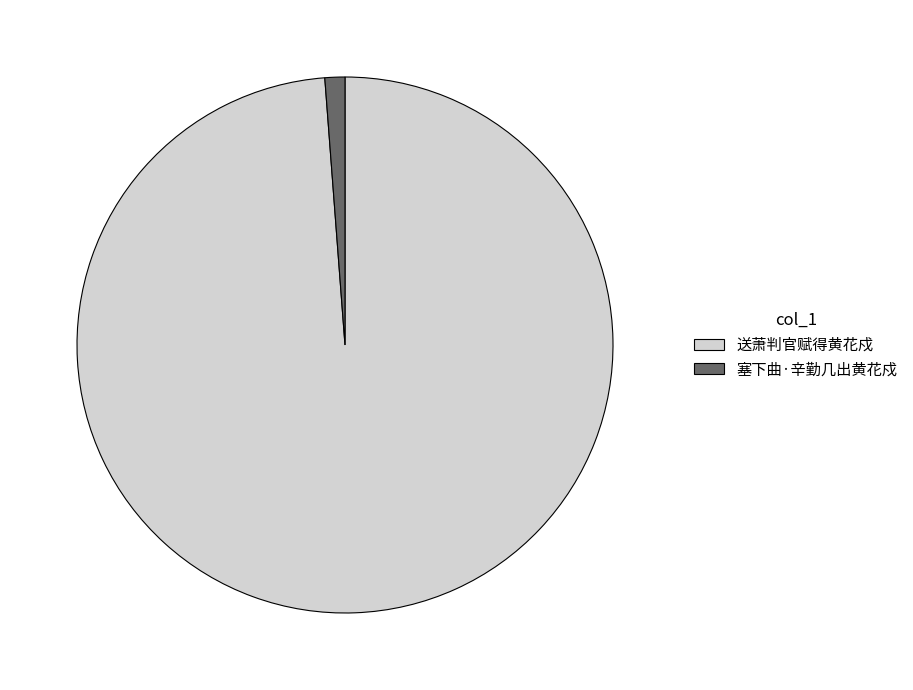

Between 送萧判官赋得黄花戍 and 塞下曲·辛勤几出黄花戍, which is larger?

送萧判官赋得黄花戍